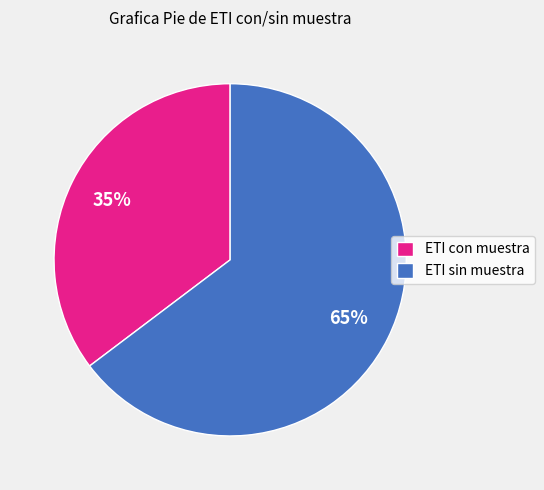

Which slice is the smallest?

ETI con muestra